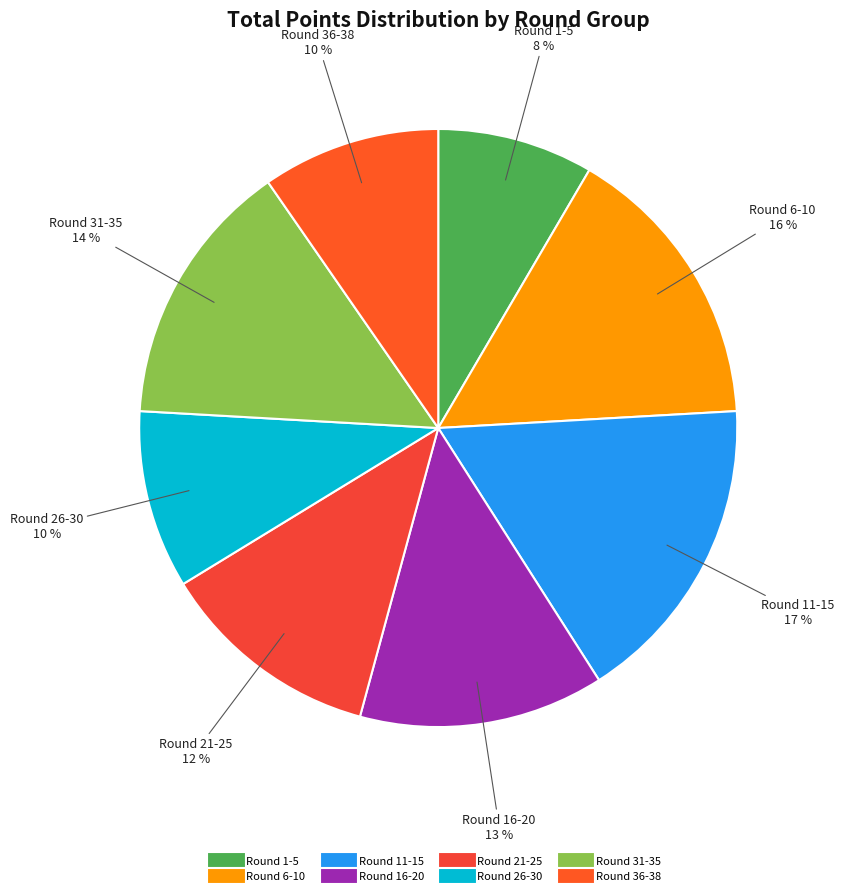

Which category has the biggest portion of the pie?

Round 11-15